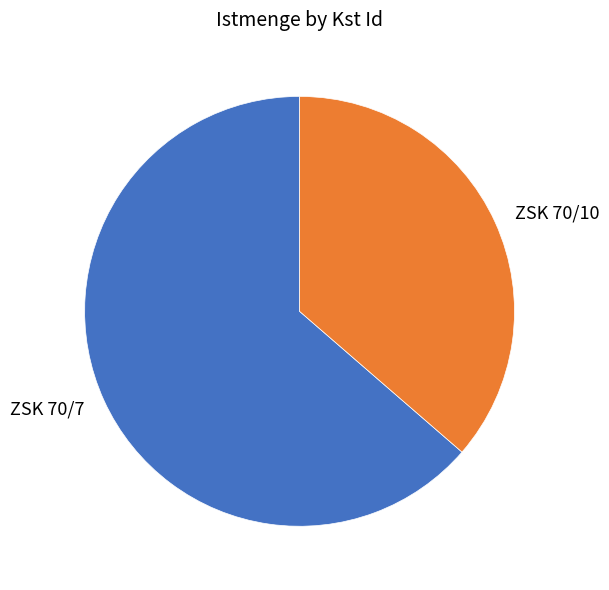

Which slice is the largest?

ZSK 70/7